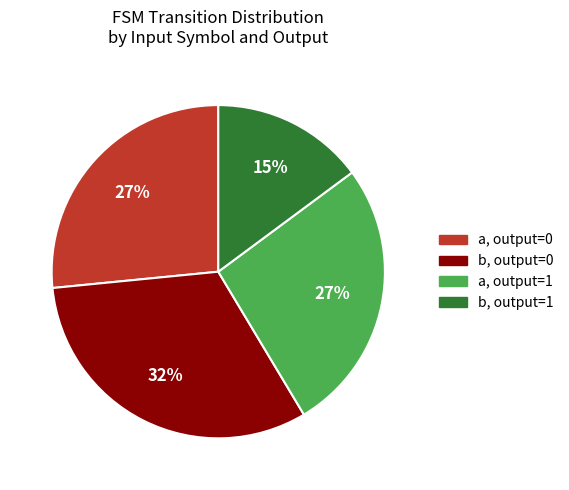

Do b, output=0 and a, output=1 together represent more than half of the pie?

Yes